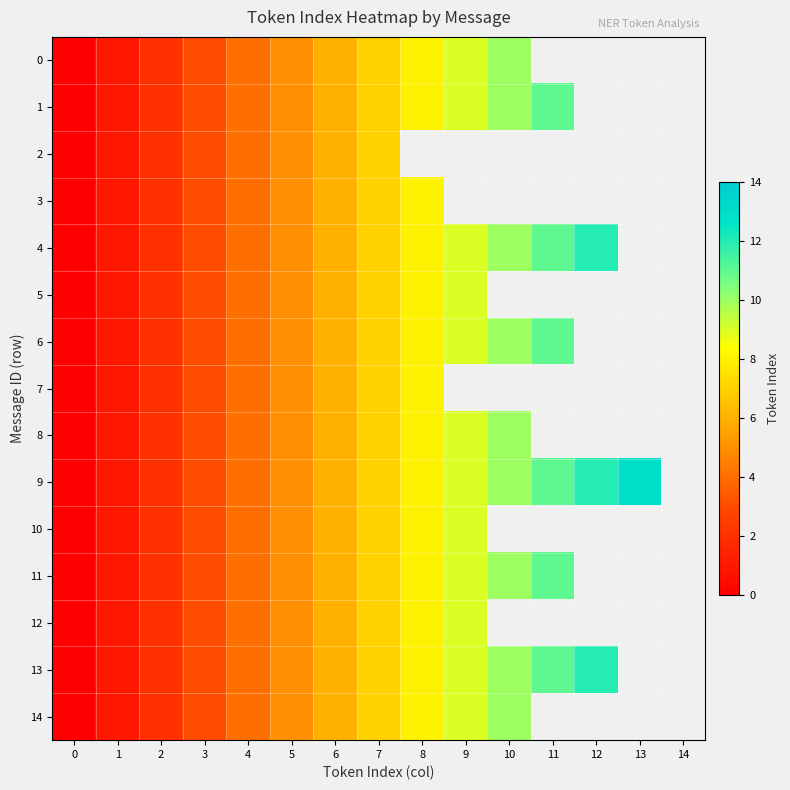

Is the value of 13 at 11 greater than the value of 9 at 9?

Yes